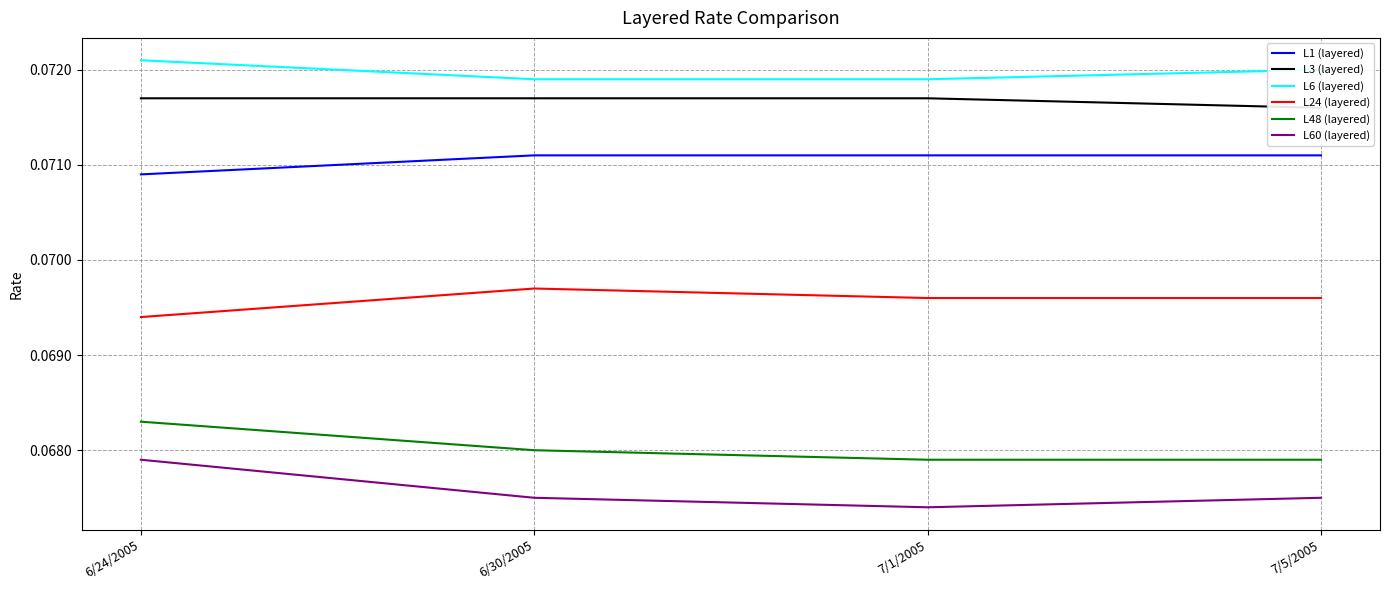

Reading left to right, extract all data points from this chart.

L1 (layered): 0.1	0.1	0.1	0.1
L3 (layered): 0.1	0.1	0.1	0.1
L6 (layered): 0.1	0.1	0.1	0.1
L24 (layered): 0.1	0.1	0.1	0.1
L48 (layered): 0.1	0.1	0.1	0.1
L60 (layered): 0.1	0.1	0.1	0.1